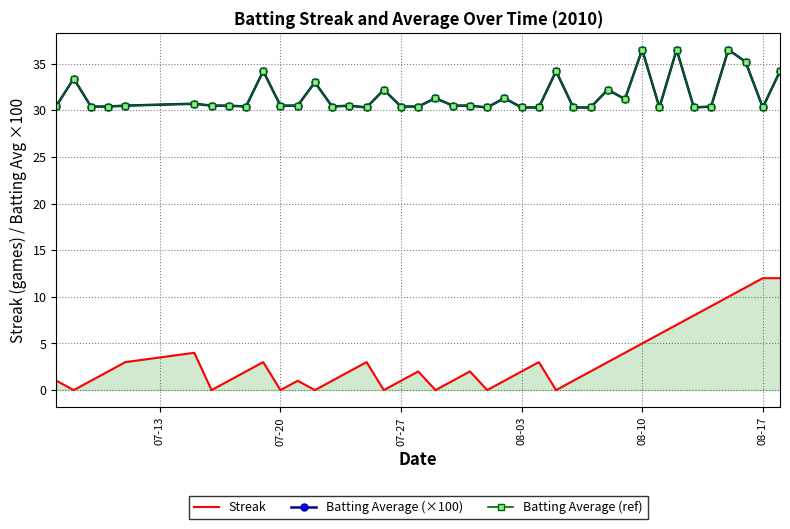

How many interior local valleys does the Batting Average (×100) series have?

8